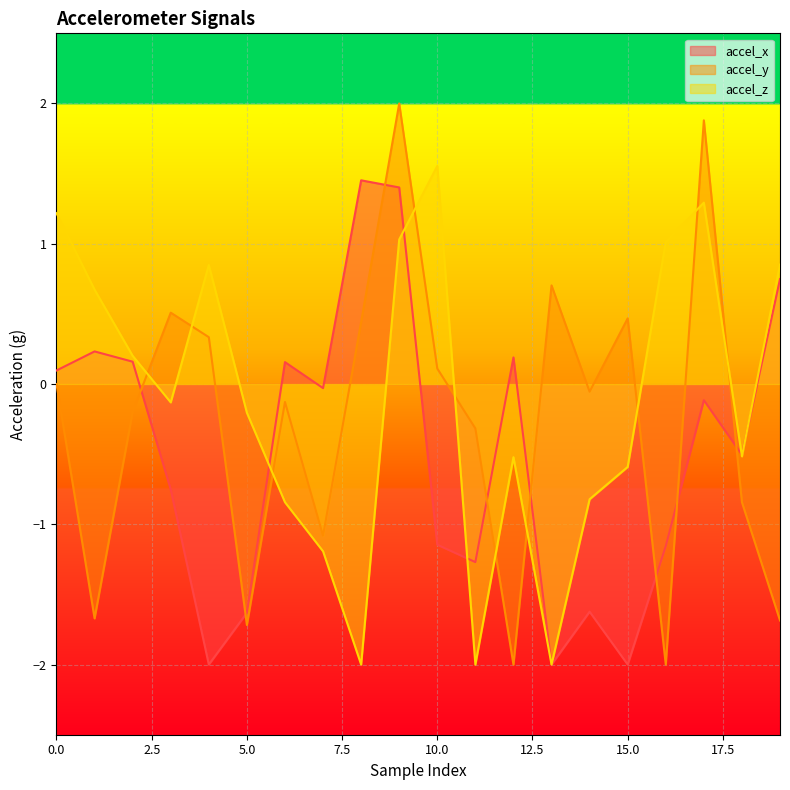

The value of accel_z at 14 is -0.2. True or false?

False